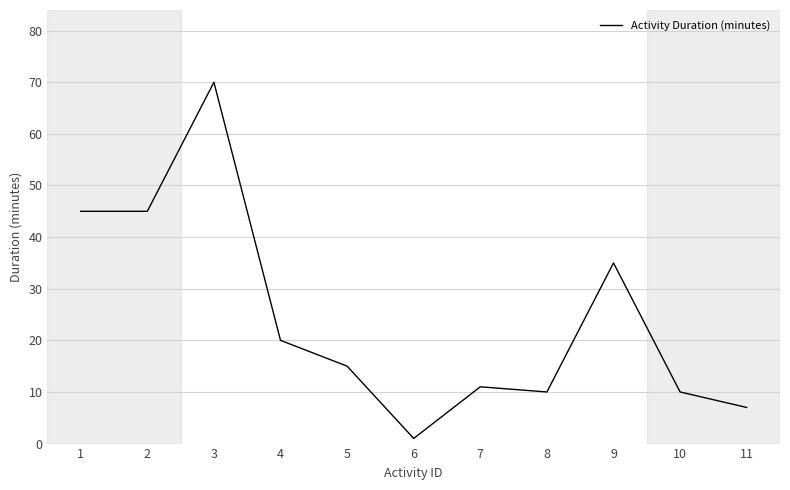

The chart shows a value of 33 at 4. True or false?

False